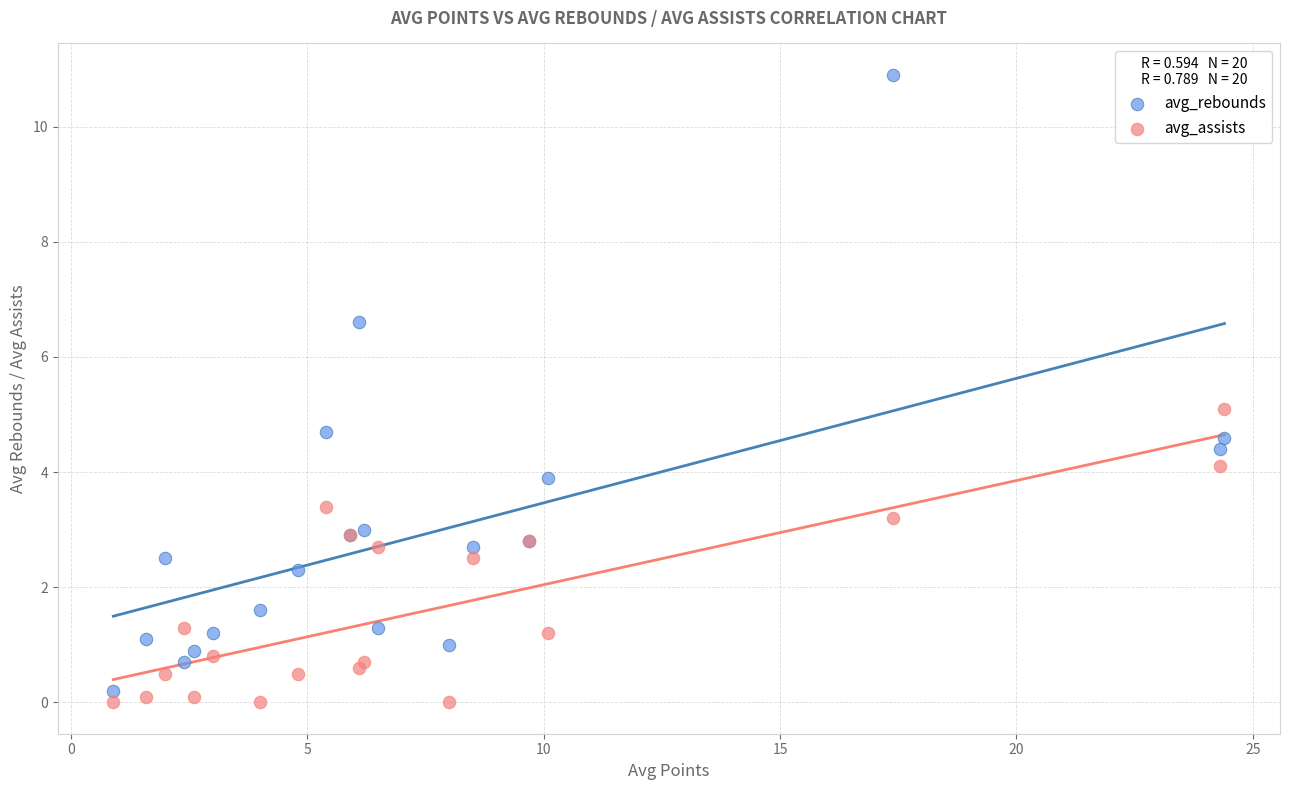

Which series reaches the maximum Y coordinate?

avg_rebounds